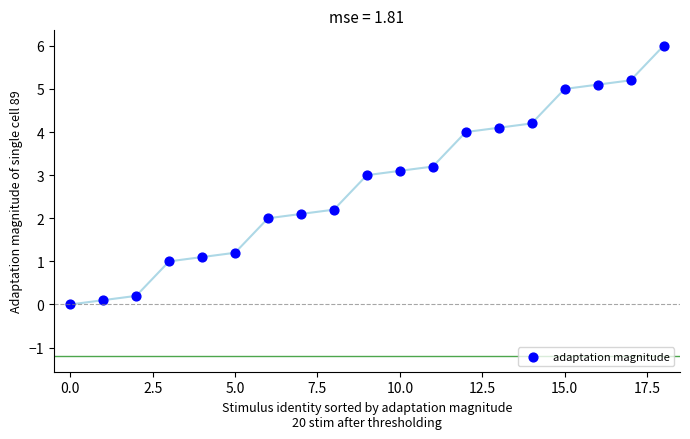

What is the range of Y values (max minus min)?

6.0